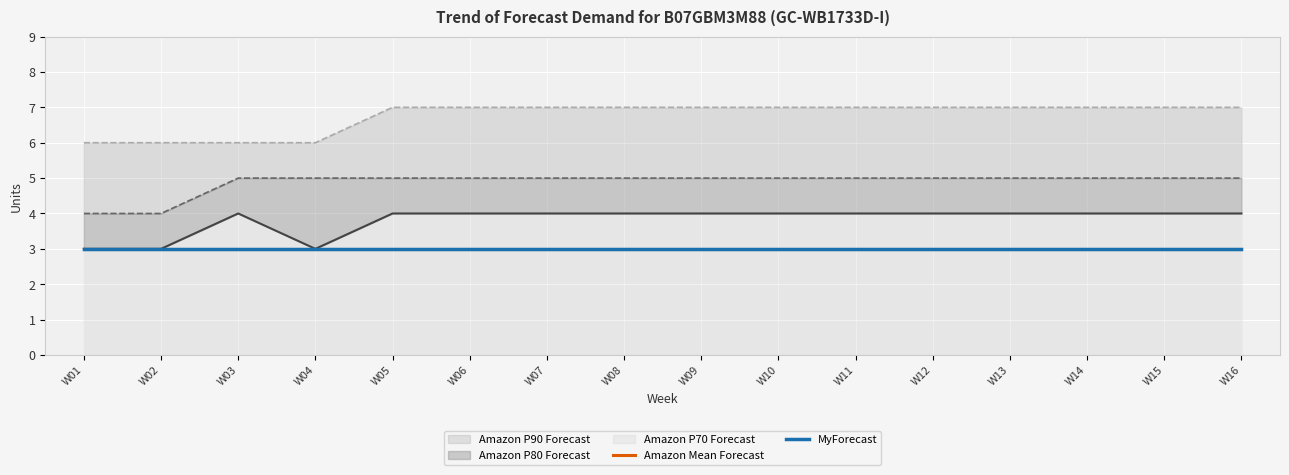

True or false: Amazon P70 Forecast and Amazon P80 Forecast intersect in this chart.

False